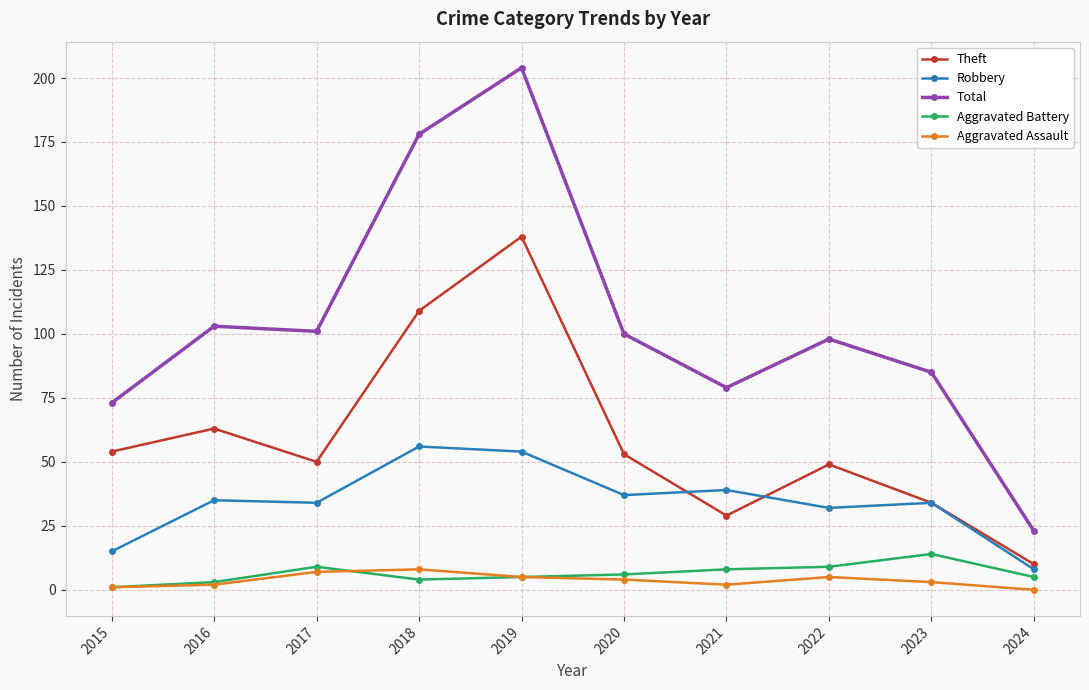

True or false: Aggravated Assault and Total intersect in this chart.

False